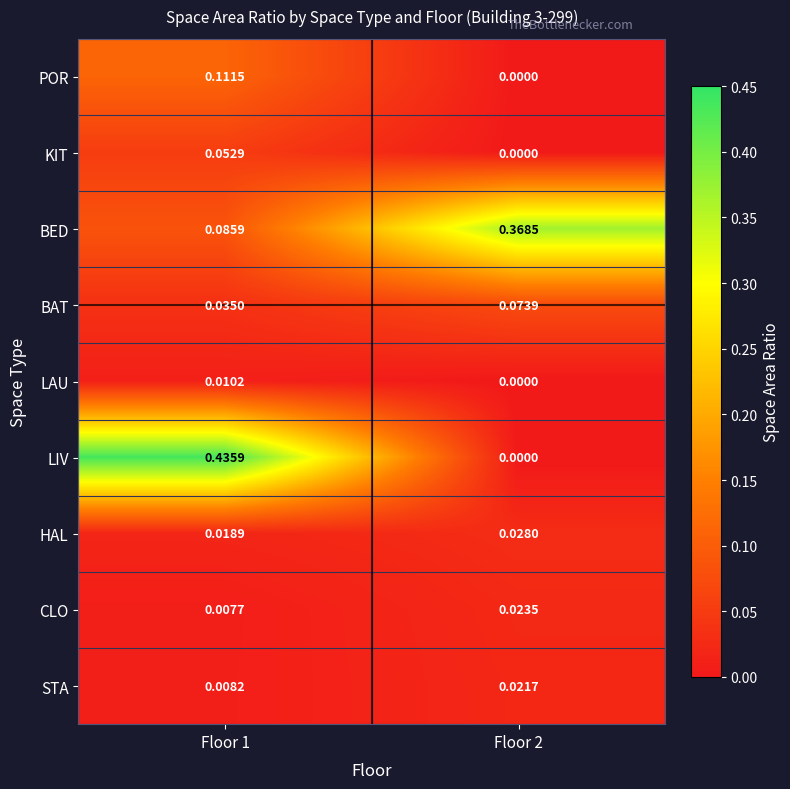

Between Floor 1 and Floor 2, which series saw the biggest shift?

LIV